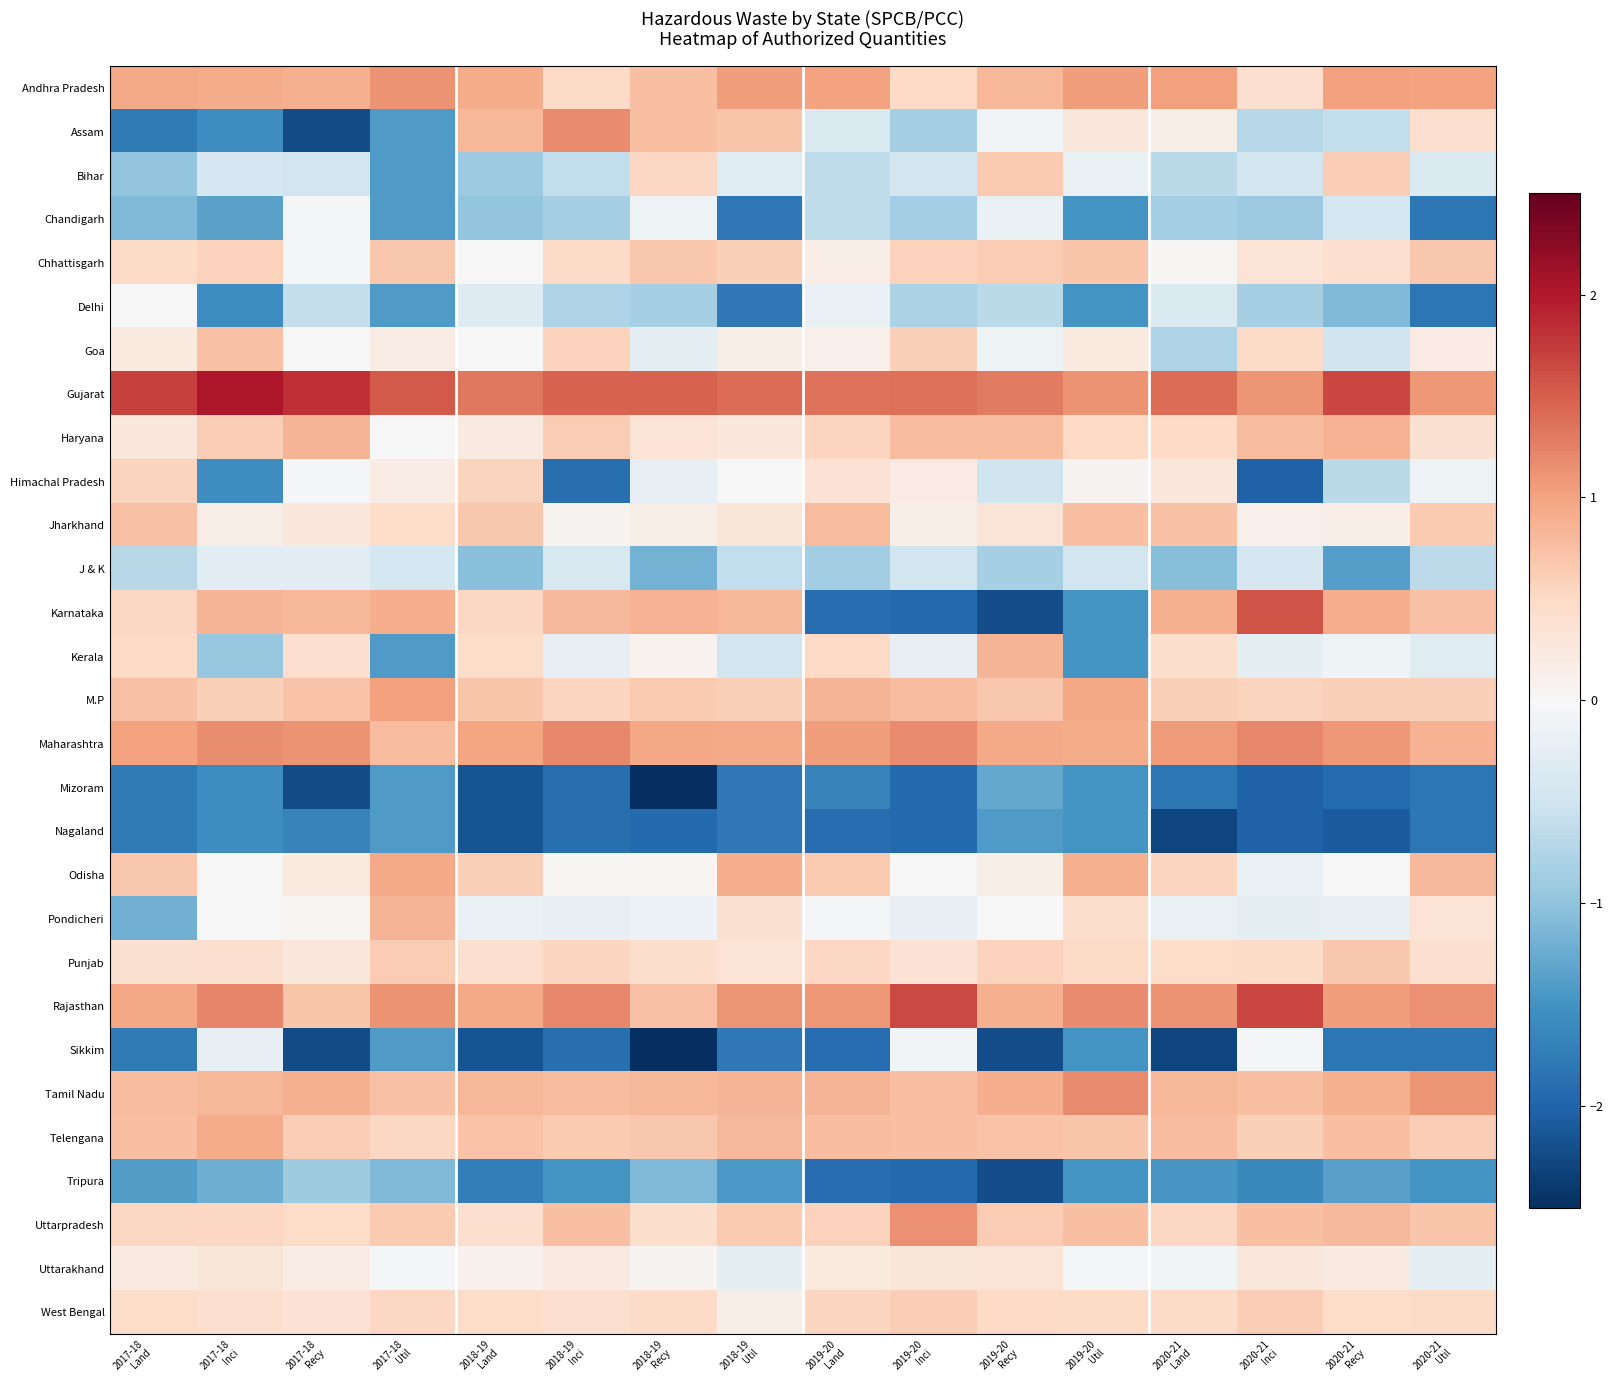

At which category is the sum across all series the highest?

2019-20
Inci